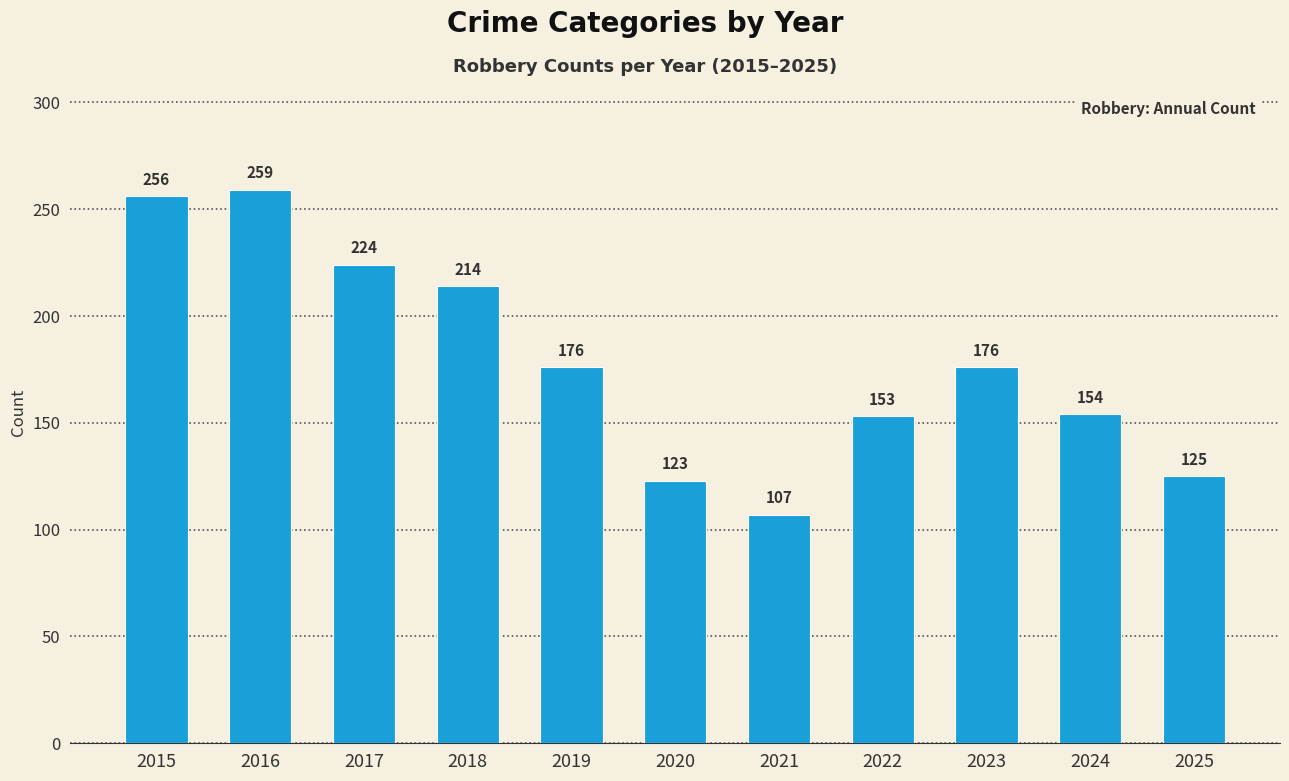

What value does the data have at 2017?

224